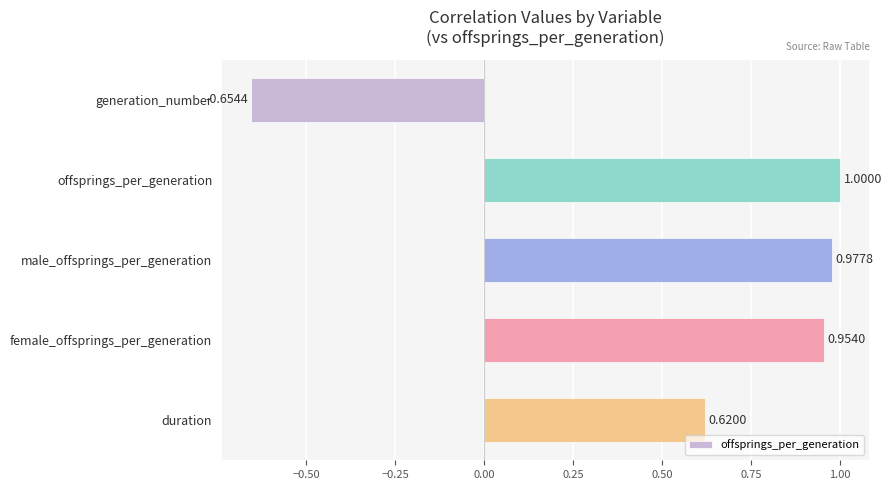

What is the maximum value shown in the chart?

1.0